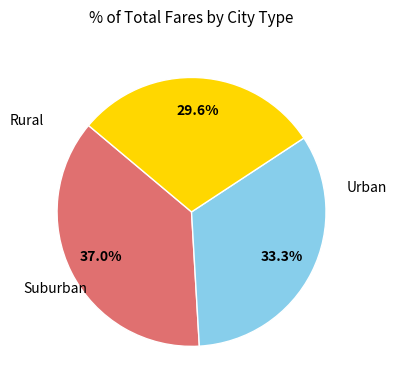

Is there a majority slice in this chart?

No